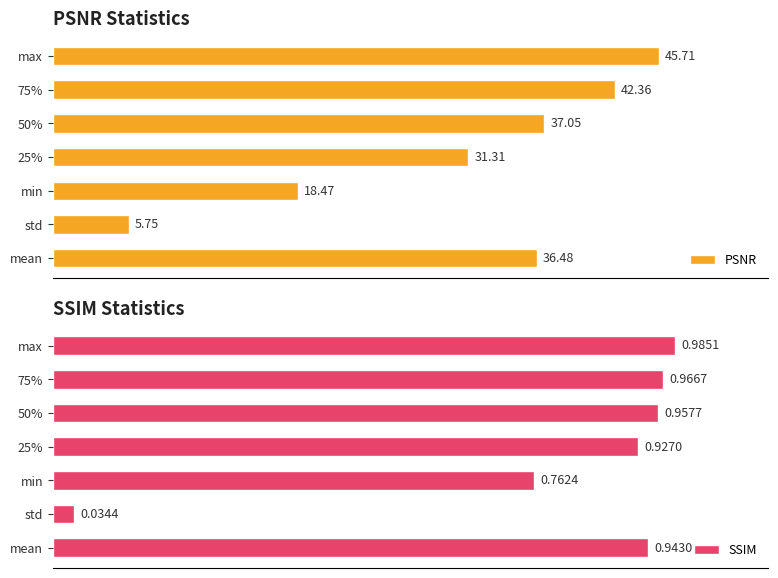

Which category has the lowest value in the SSIM series?

std